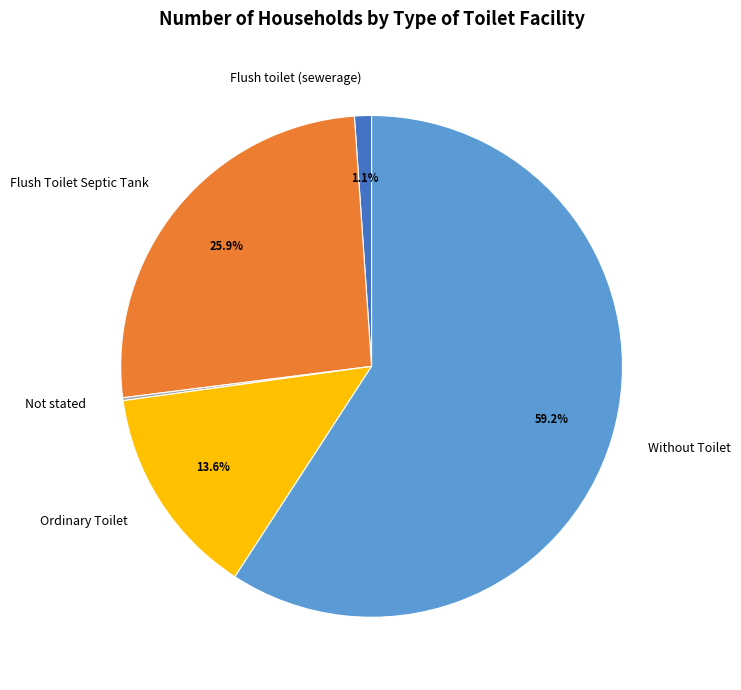

What is the ratio of the value at Flush Toilet Septic Tank to the value at Without Toilet?

0.4